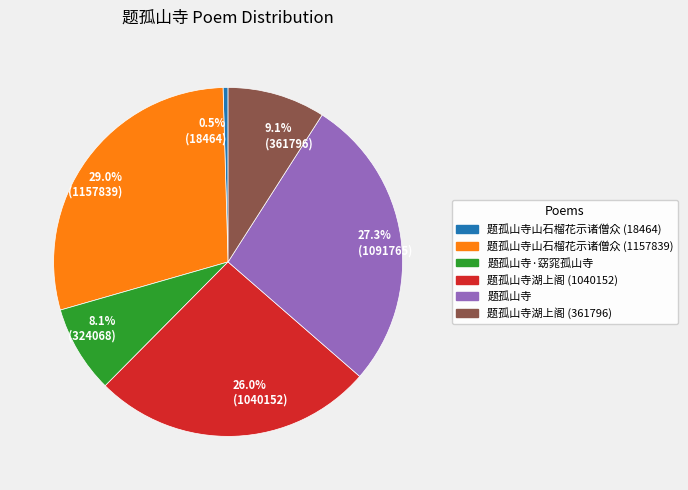

Between 8.1% (324068) and 0.5% (18464), which is larger?

8.1% (324068)